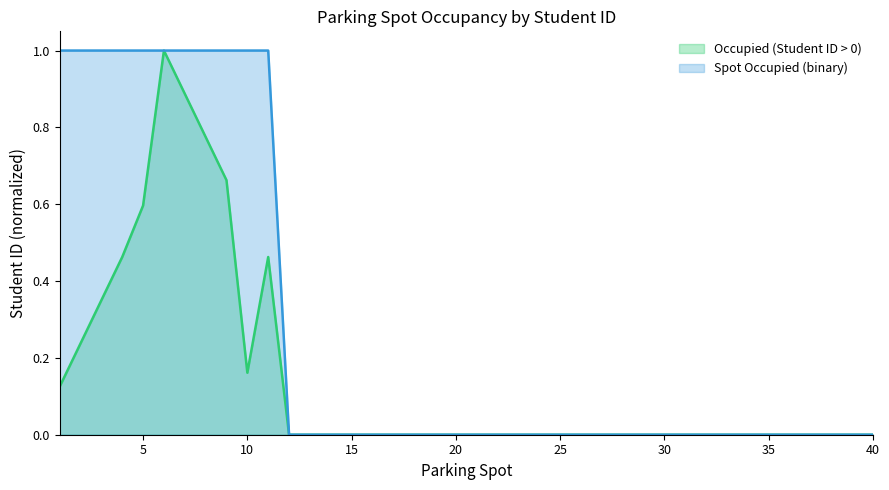

Count the number of categories in the chart.

40